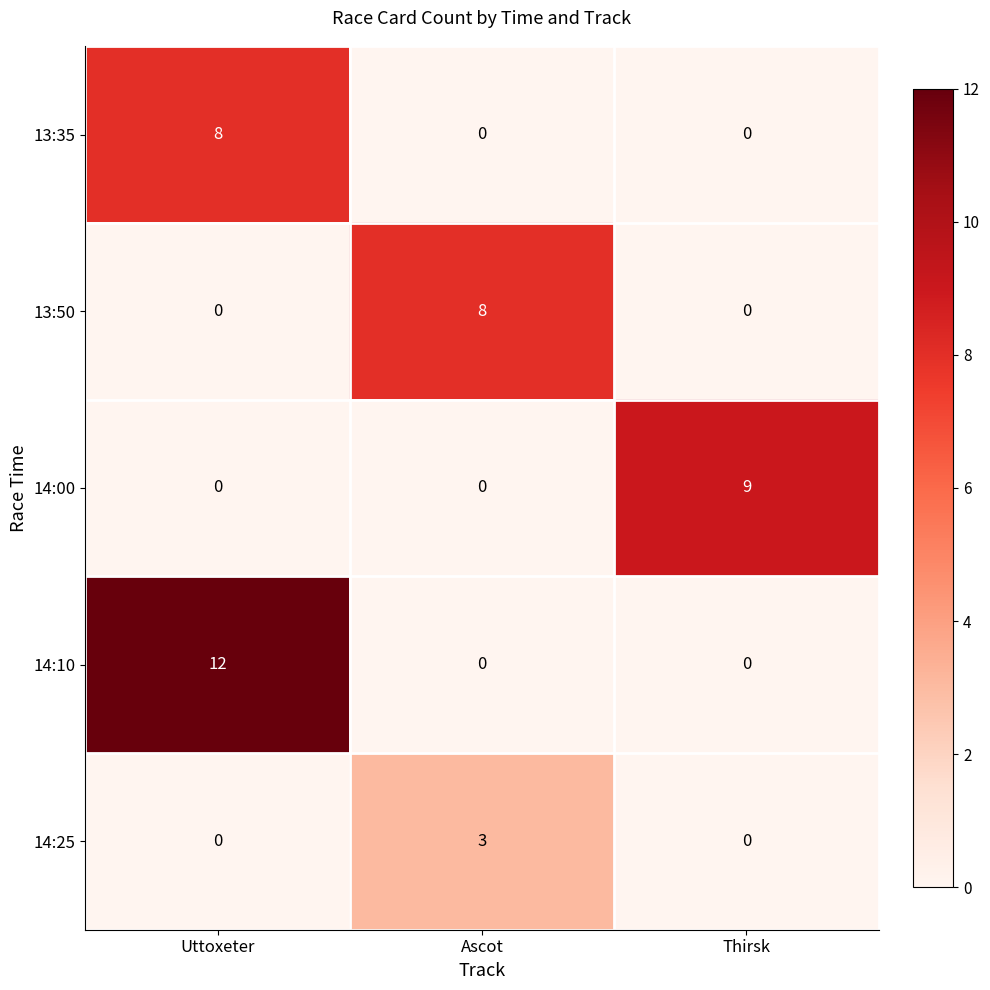

How many values in 14:00 are above zero?

1